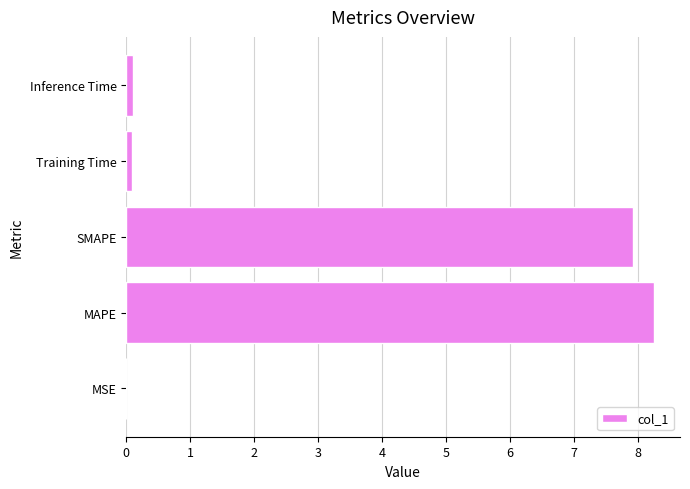

Are the bars grouped side by side (vs. stacked)?

No